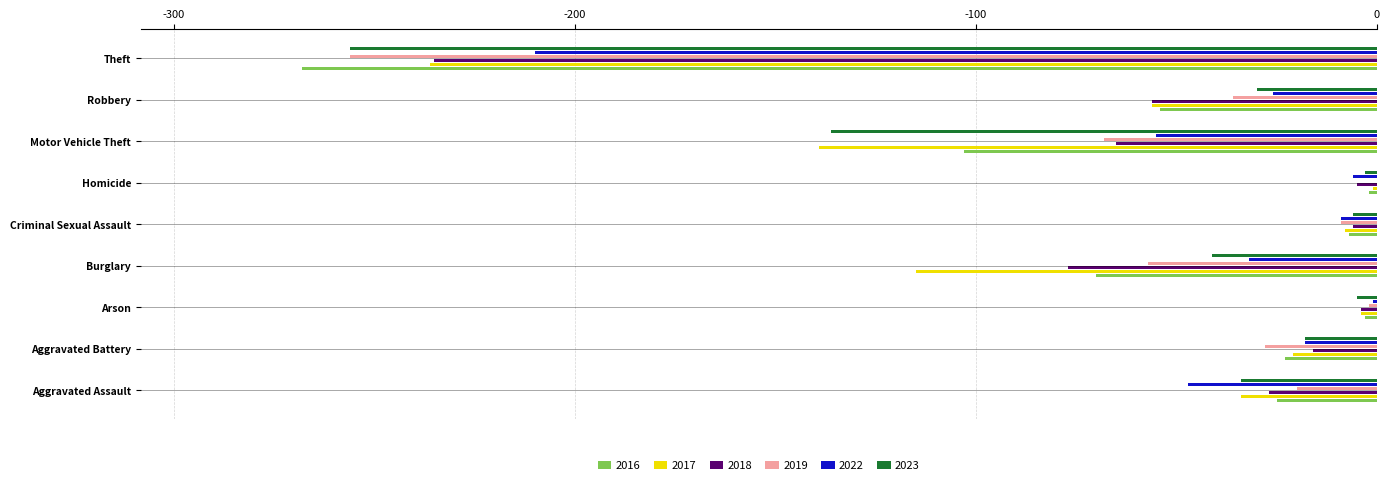

What is the average value of the 2018 series?

-55